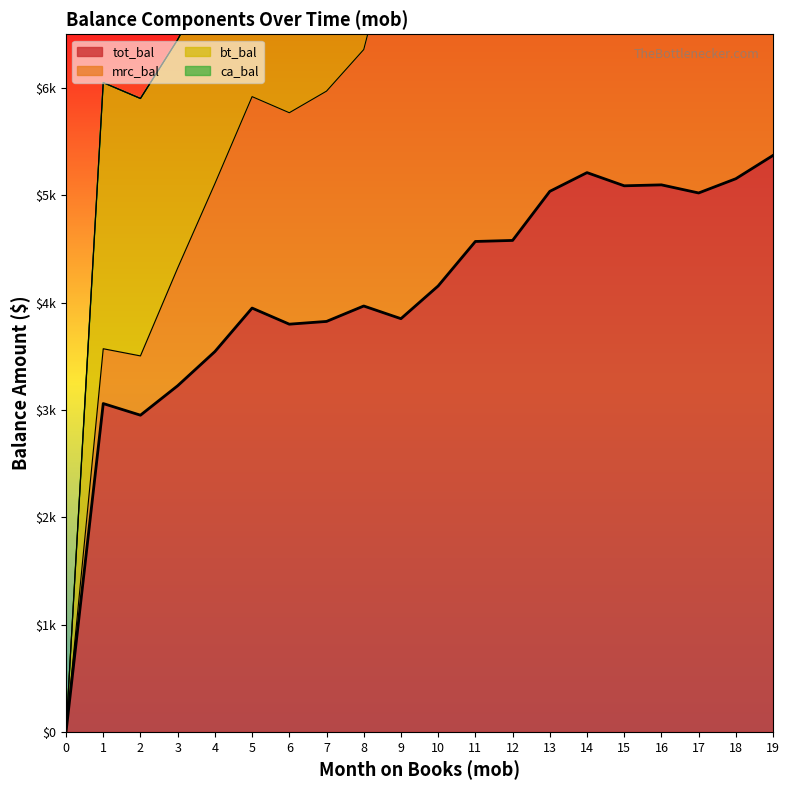

How many distinct data groups are displayed?

4